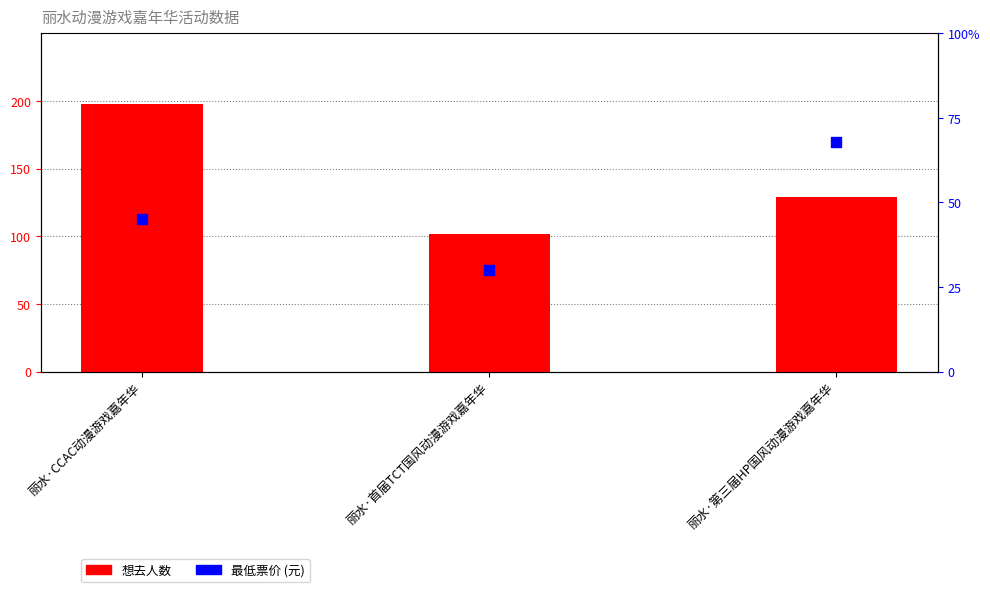

Is the value of 想去人数 at 丽水·CCAC动漫游戏嘉年华 greater than the value of 最低票价 at 丽水·第三届HP国风动漫游戏嘉年华?

Yes